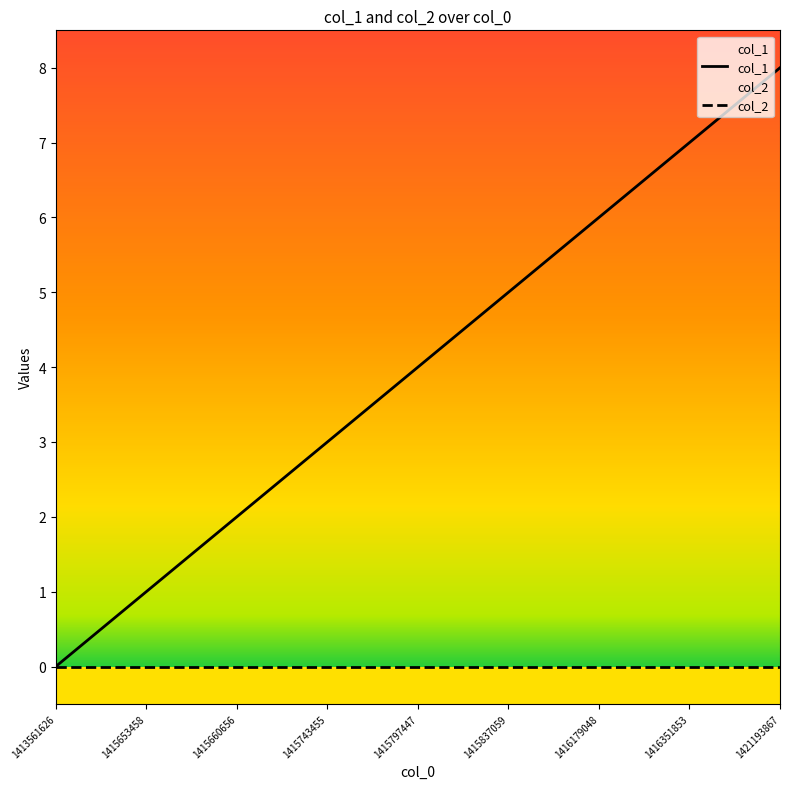

How many data points does each series have?

9